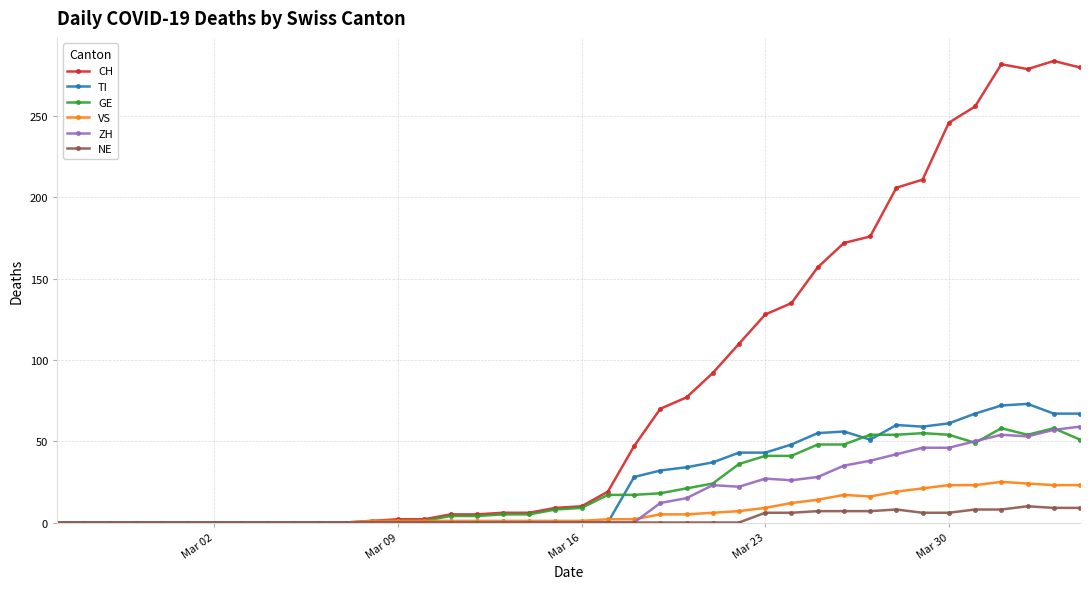

At how many categories does at least one series exceed 186?

8